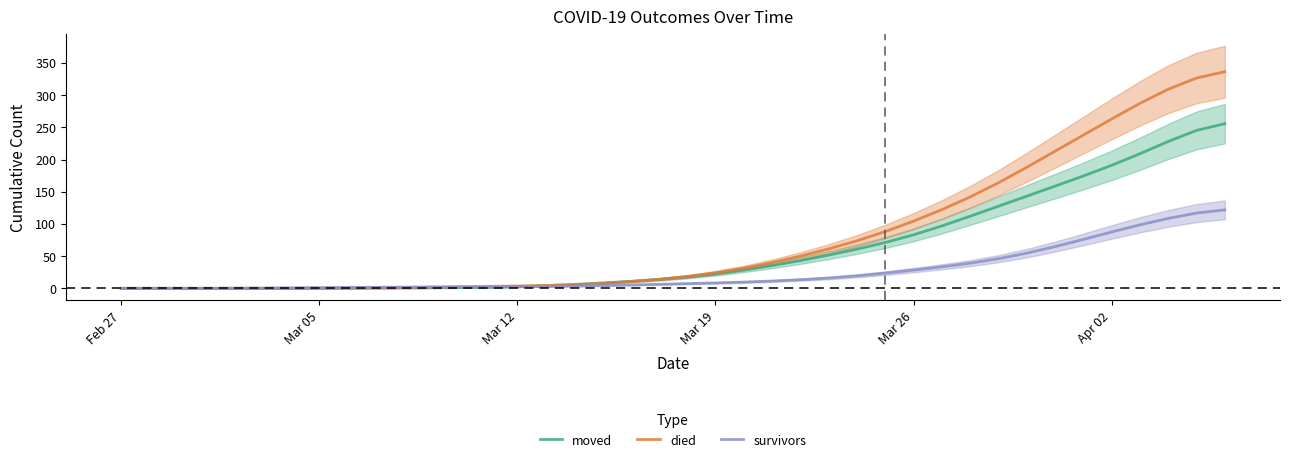

What is the highest value of the moved series?

255.7